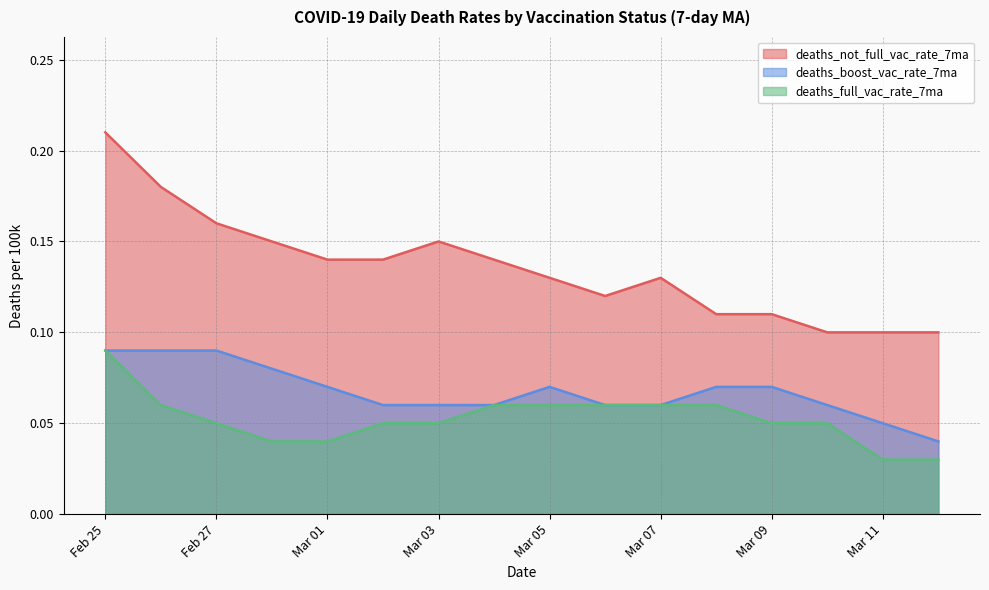

What are all the series names shown in the legend?

deaths_not_full_vac_rate_7ma, deaths_boost_vac_rate_7ma, deaths_full_vac_rate_7ma